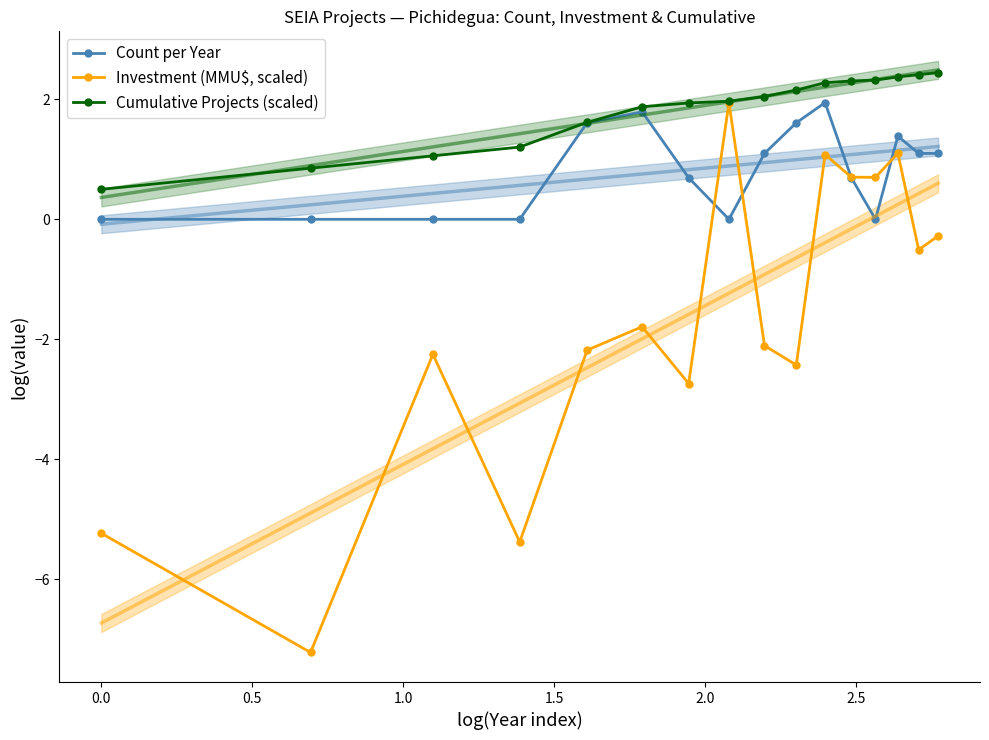

True or false: Count per Year has more than 0 interior local peaks.

True